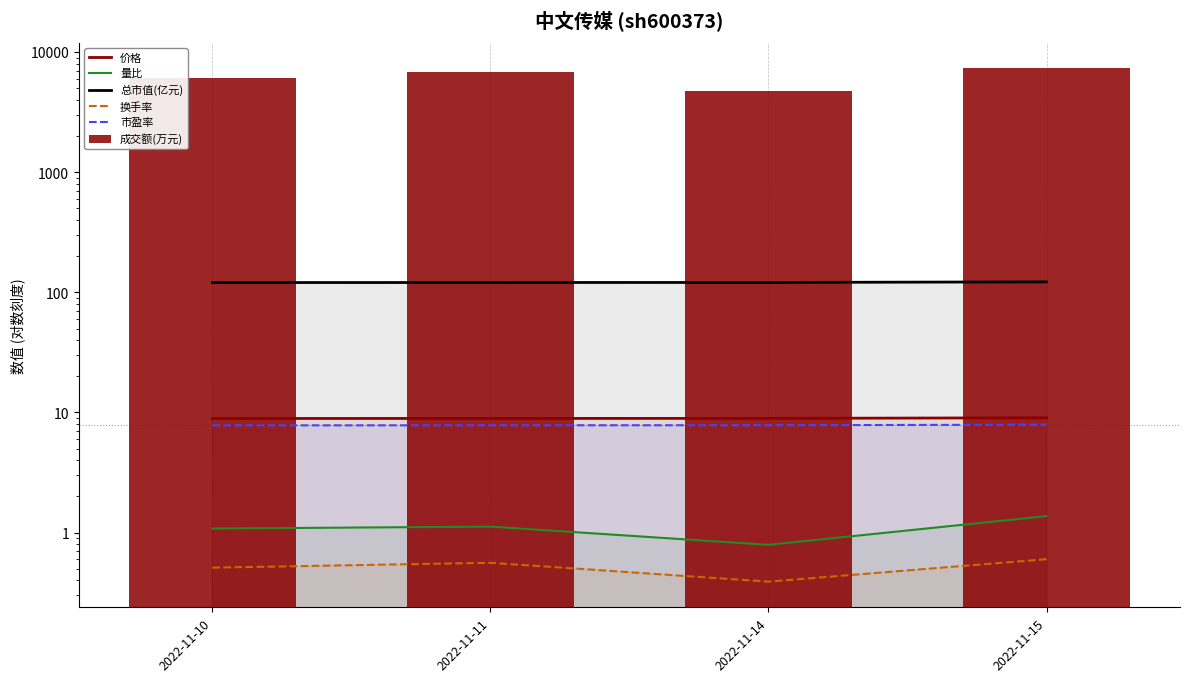

Between 2022-11-10 and 2022-11-11, which is larger?

2022-11-11